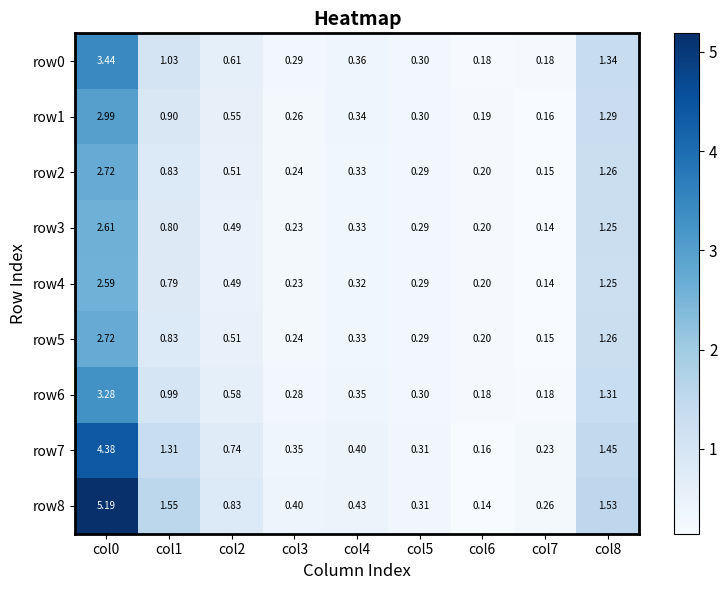

Is the value of row2 at col7 greater than the value of row3 at col3?

No